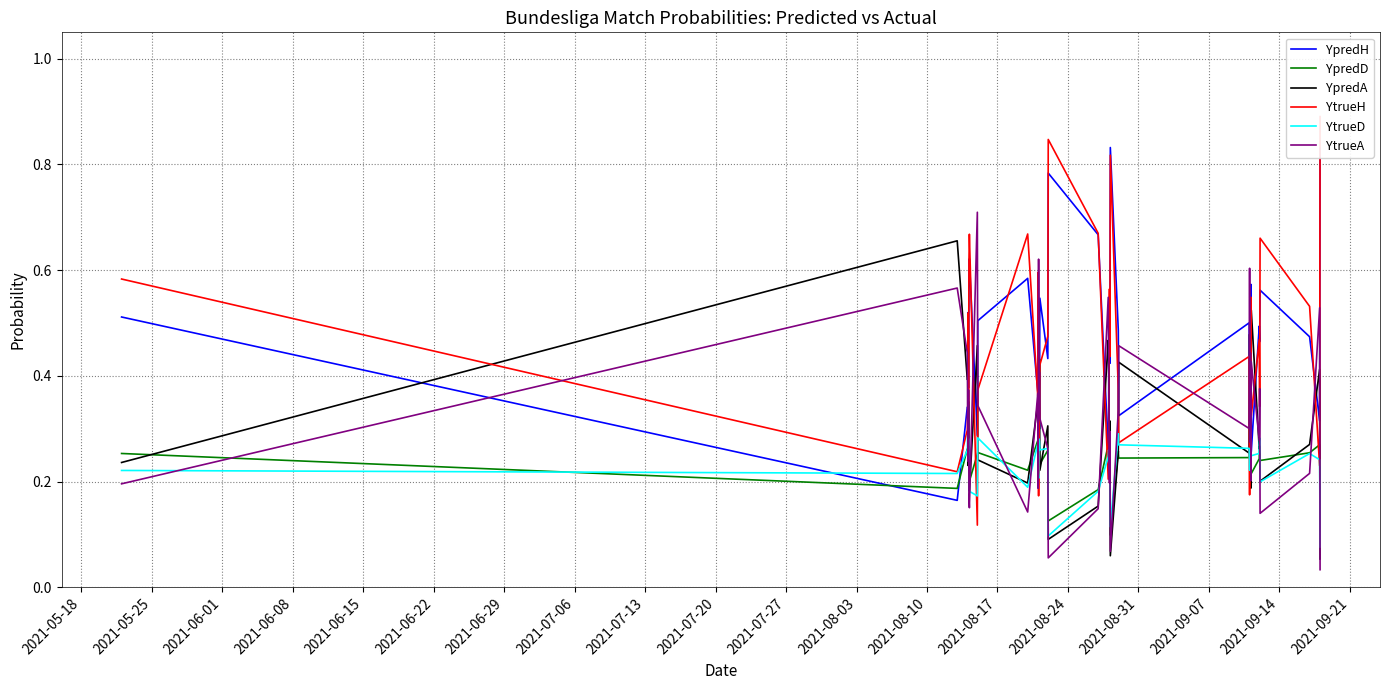

Does the chart have visible grid lines?

Yes